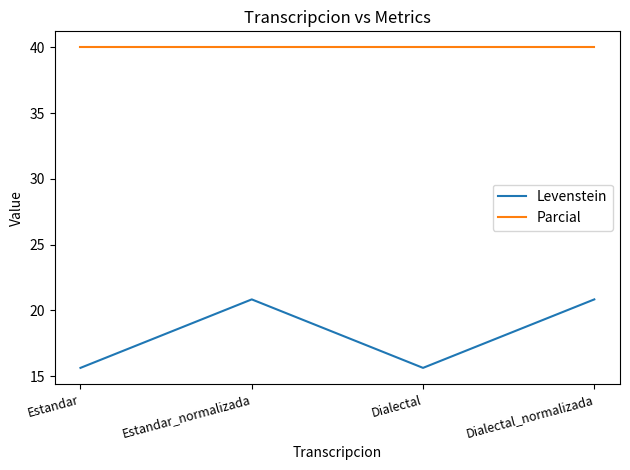

What is the sum of all Levenstein values?

72.9